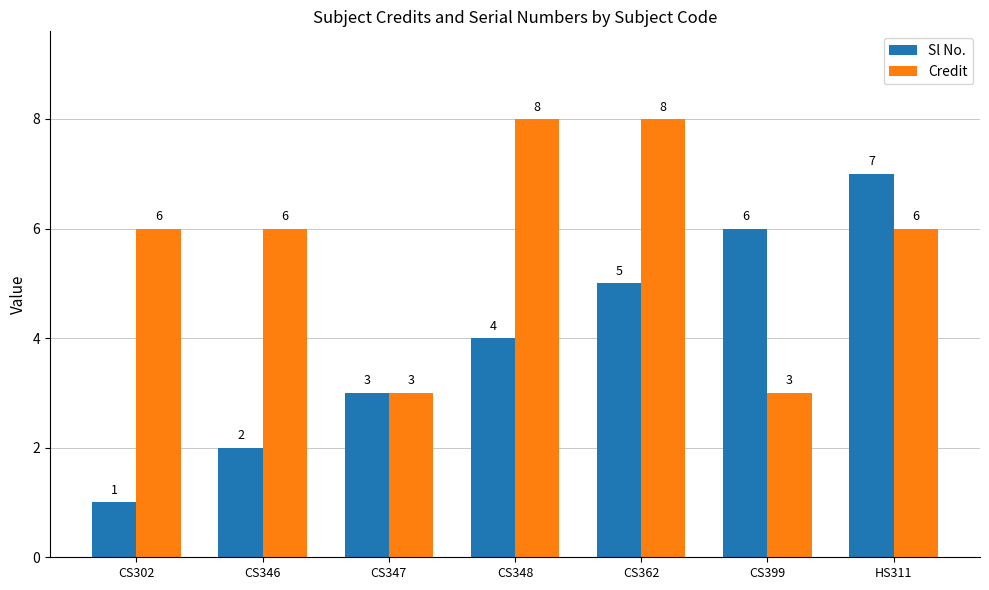

Is the value of Sl No. at CS302 greater than the value of Credit at CS346?

No